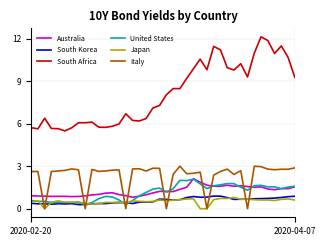

What is the maximum value for Italy?

3.0